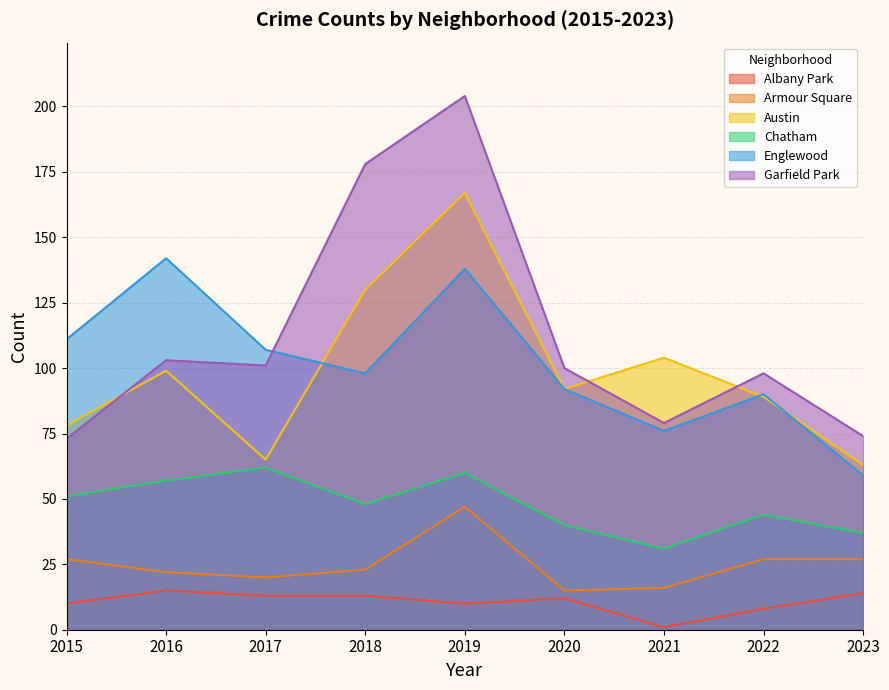

Rank the series at 2018 from highest to lowest value.

Garfield Park, Austin, Englewood, Chatham, Armour Square, Albany Park